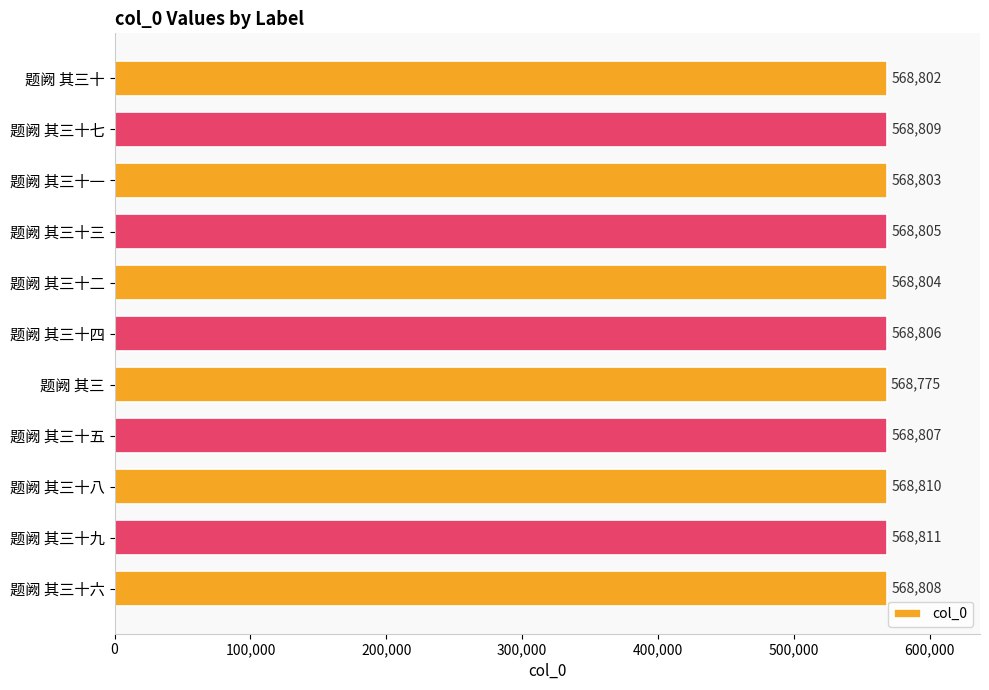

The value at 题阙 其三 is 568775. True or false?

True